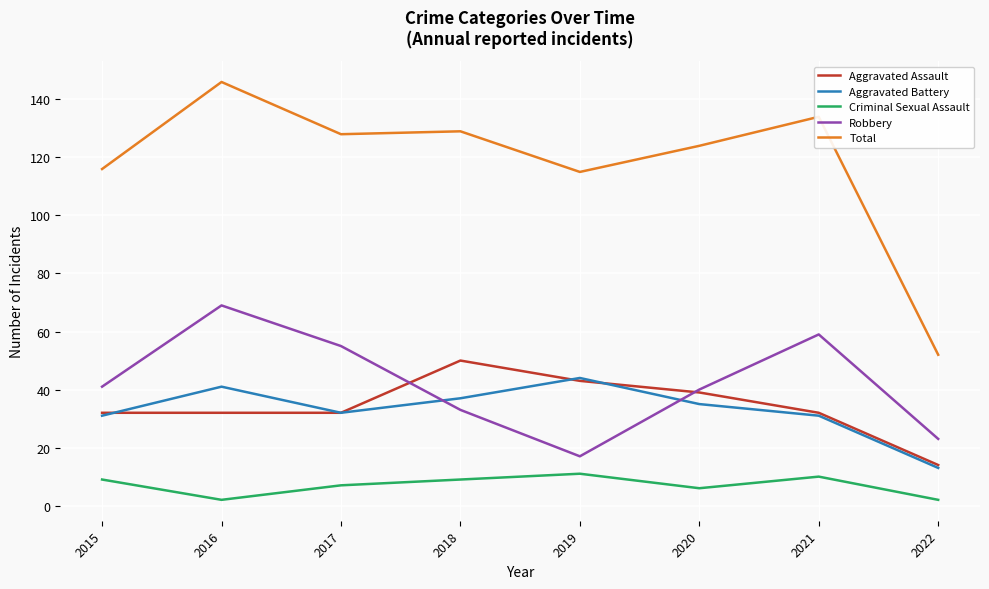

What is the total value across all series at 2021?

266